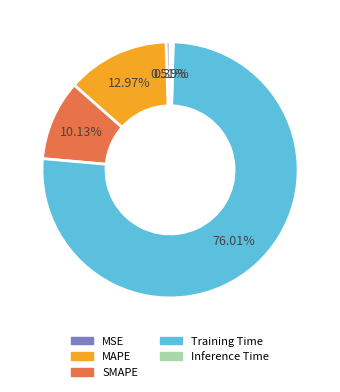

What is the largest slice in the pie chart?

Training Time